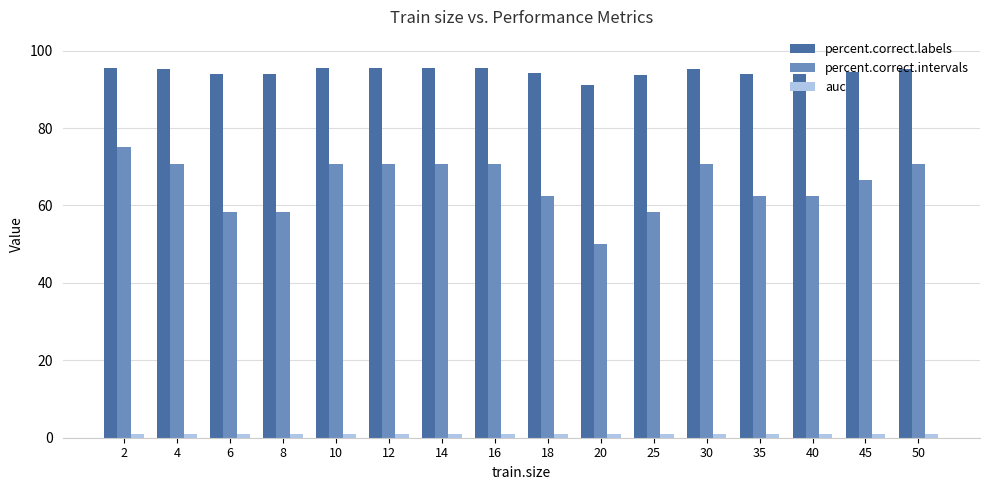

Which series has the largest range (max minus min)?

percent.correct.intervals